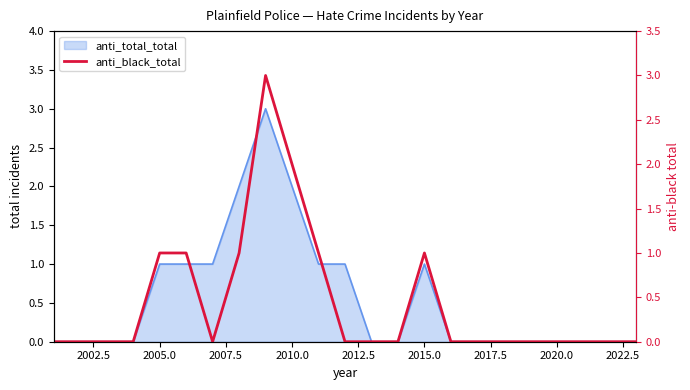

True or false: there are more than 2 points higher than both neighbors.

False